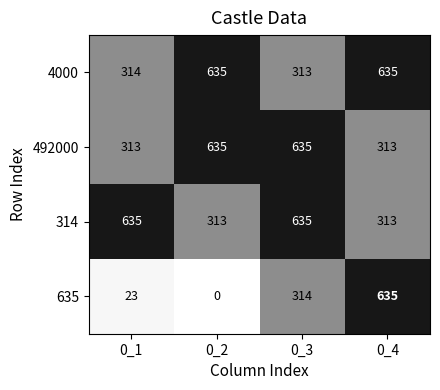

What is the minimum value for 314?

313